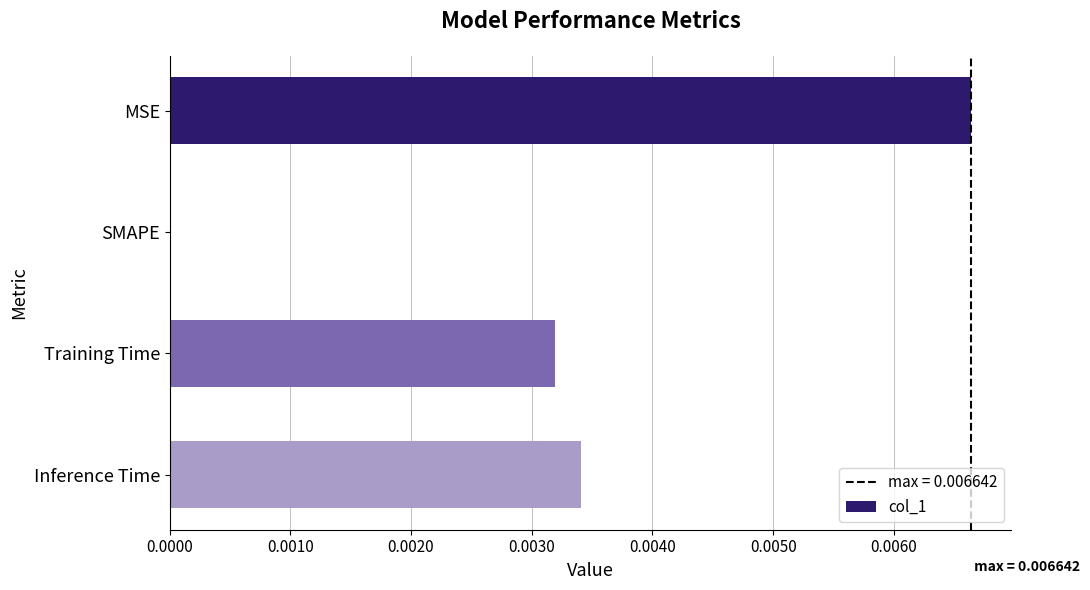

True or false: the data shows 0.0 at MSE.

True